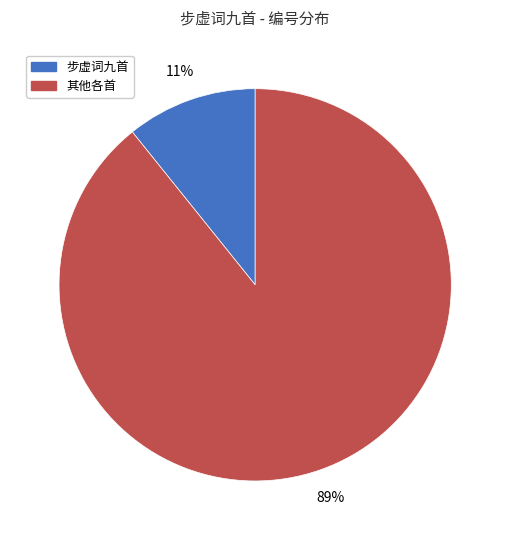

Is there a majority slice in this chart?

Yes